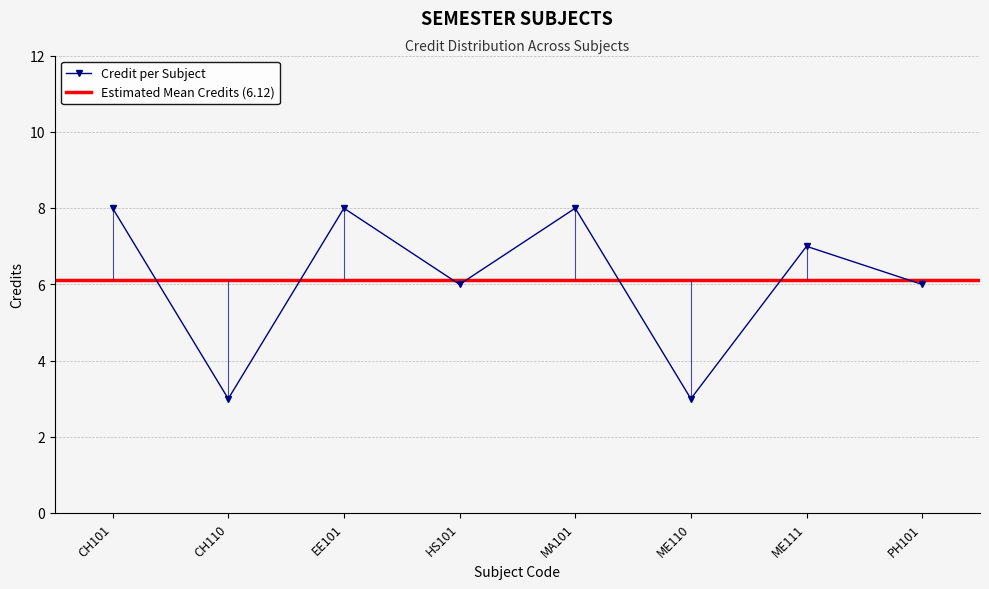

What is the sum of the values at EE101 and ME110?

11